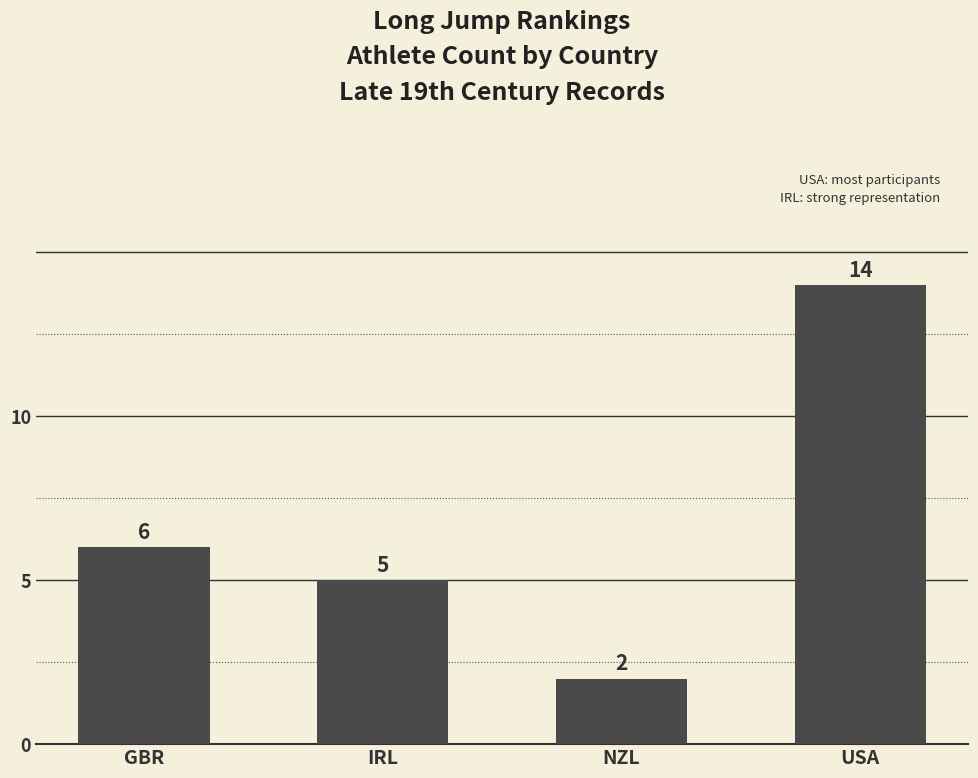

What is the minimum value shown in the chart?

2